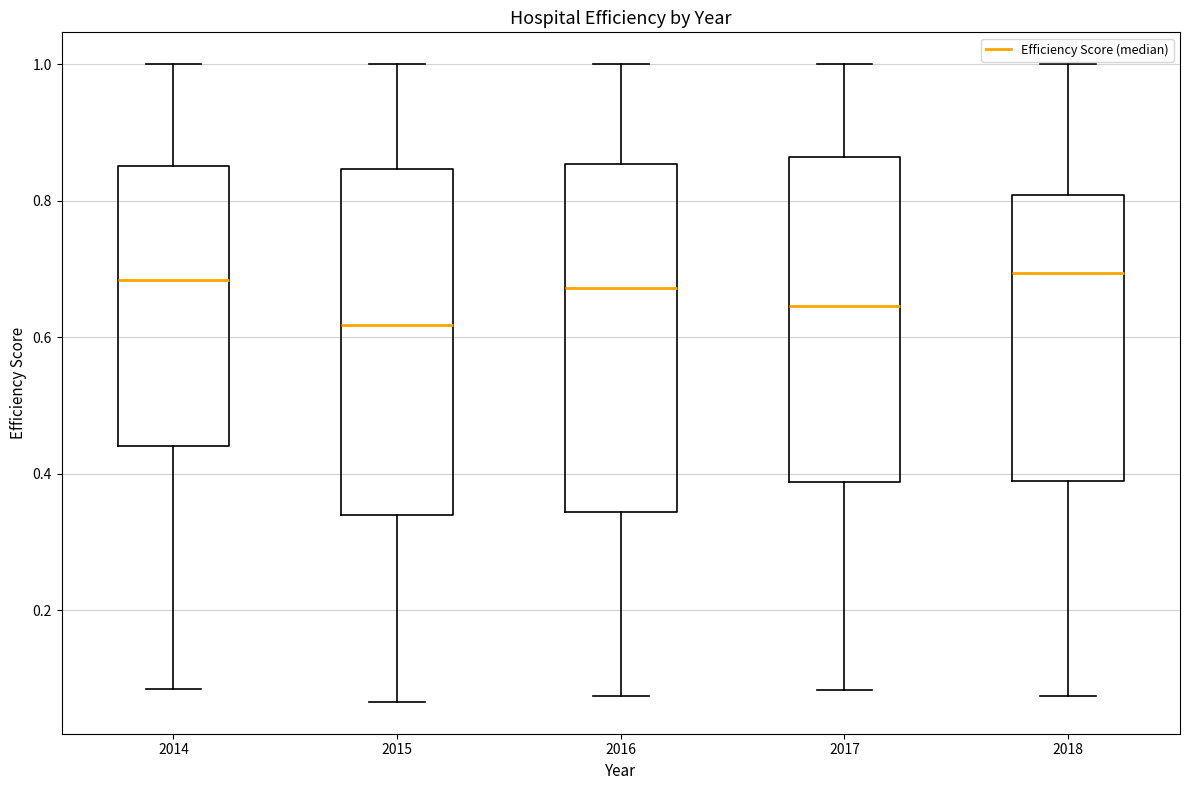

Reading left to right, transcribe this box plot: for each box, give where its median line is, the range the box spans, and where its two whiskers end, as read against the y-axis. The values are not printed on the chart, so give them approximately, as read against the axis.

2014: median 0.68, box 0.44 to 0.86, whiskers 0.08 to 1.00
2015: median 0.62, box 0.34 to 0.84, whiskers 0.06 to 1.00
2016: median 0.68, box 0.34 to 0.86, whiskers 0.08 to 1.00
2017: median 0.64, box 0.38 to 0.86, whiskers 0.08 to 1.00
2018: median 0.70, box 0.38 to 0.80, whiskers 0.08 to 1.00